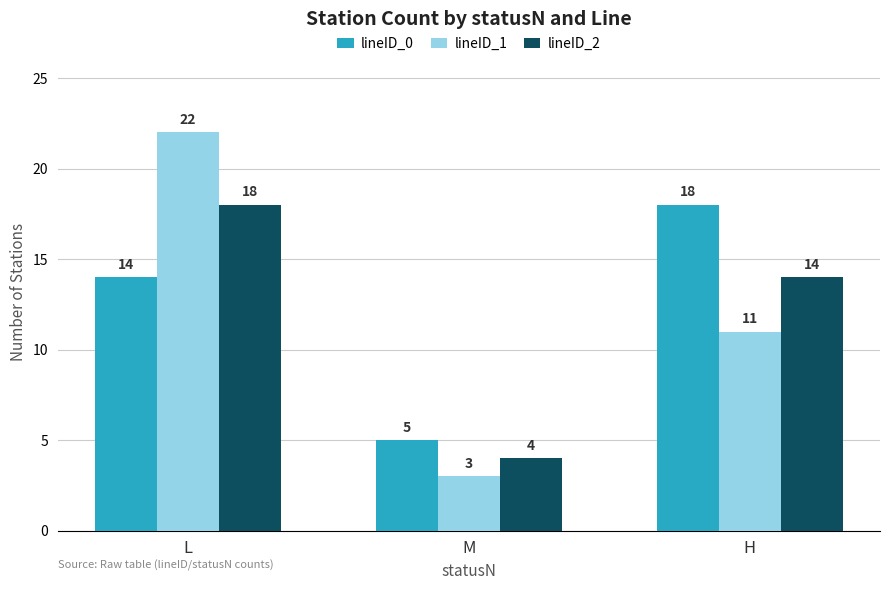

Reading right to left, list all the values displayed in this chart.

lineID_0: H=18	M=5	L=14
lineID_1: H=11	M=3	L=22
lineID_2: H=14	M=4	L=18